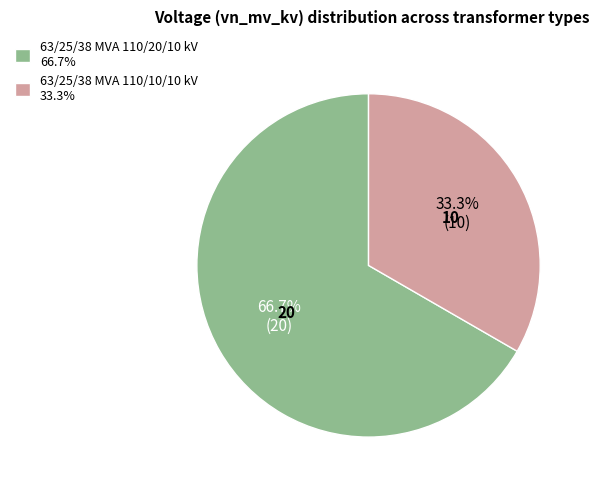

Is it true that 63/25/38 MVA 110/20/10 kV is 60% of the pie?

False